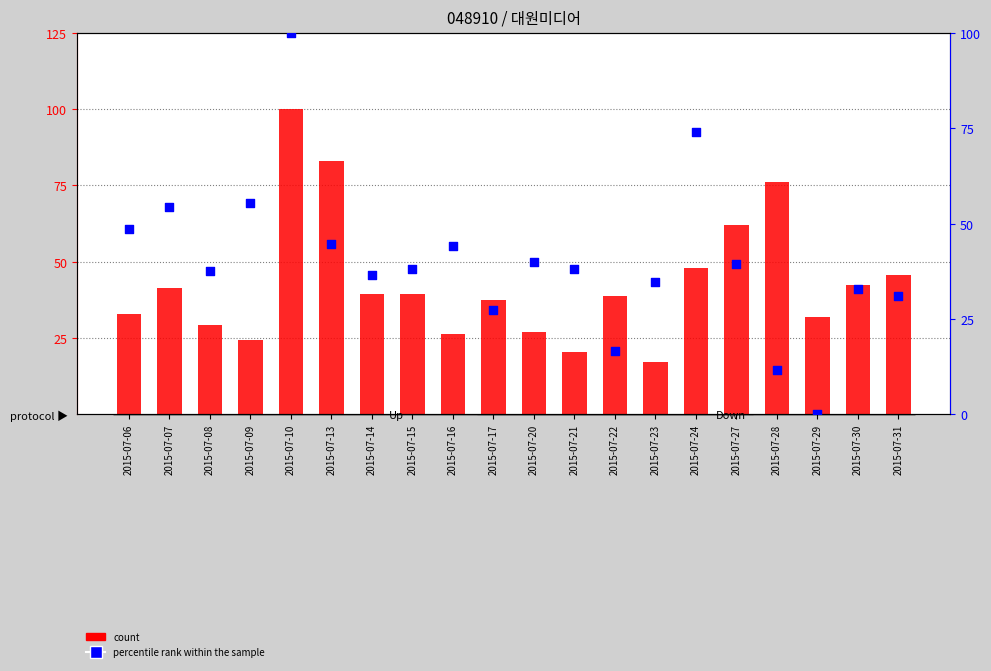

Which series has the largest total across all categories?

count